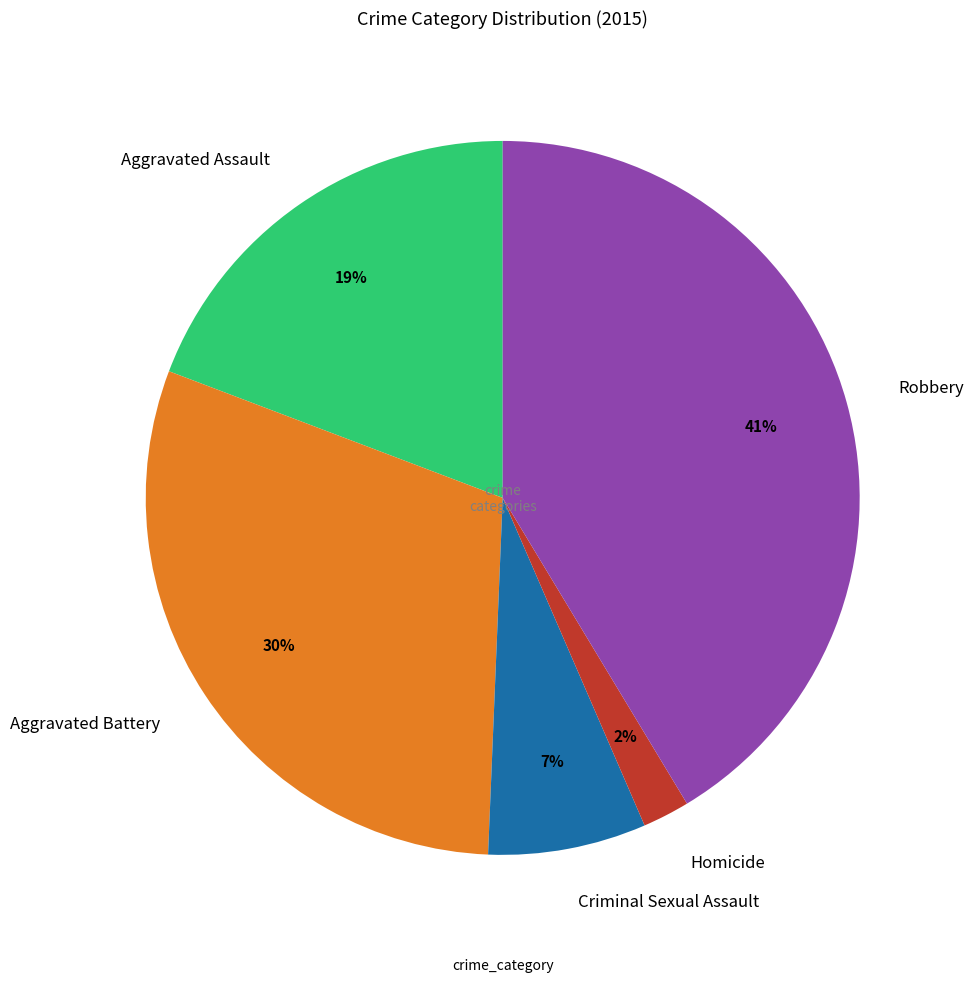

What percentage is the Aggravated Battery slice, to the nearest percent?

30%